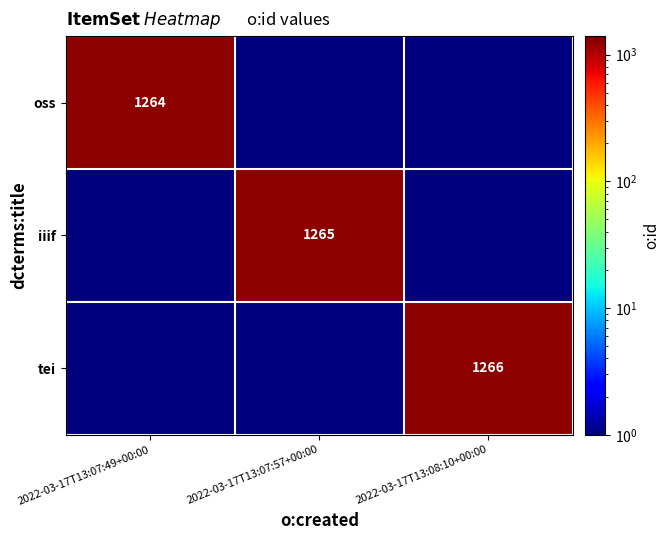

True or false: tei has a value of 788 at 2022-03-17T13:08:10+00:00.

False